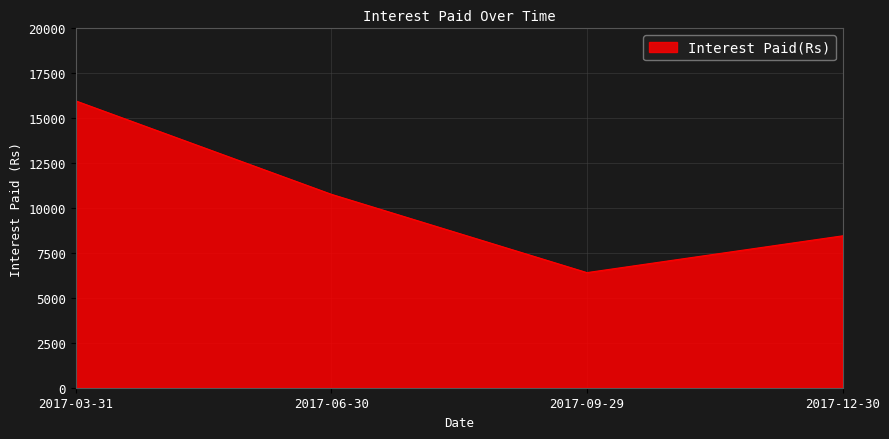

Which has a higher value, 2017-03-31 or 2017-12-30?

2017-03-31